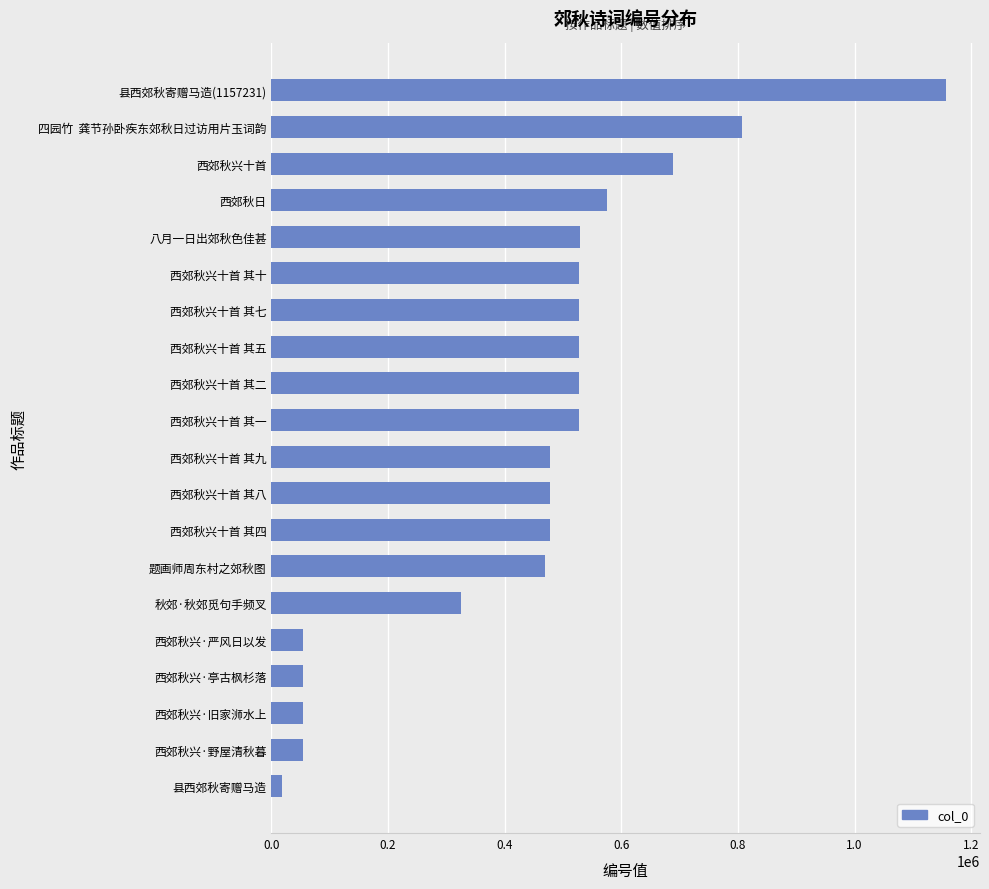

Which has a higher value, 西郊秋兴·严风日以发 or 西郊秋兴十首 其十?

西郊秋兴十首 其十